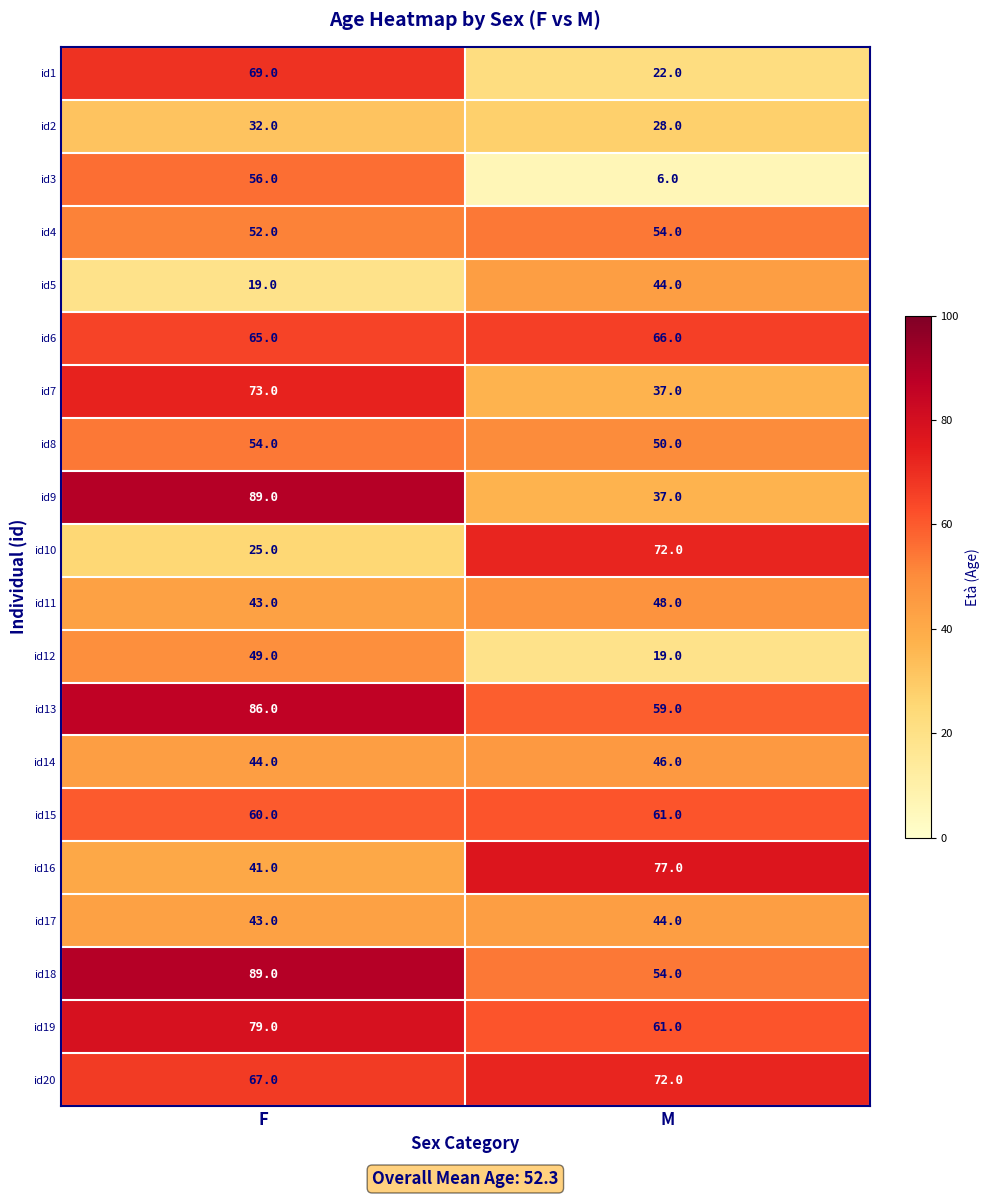

At how many categories does at least one series exceed 88?

1